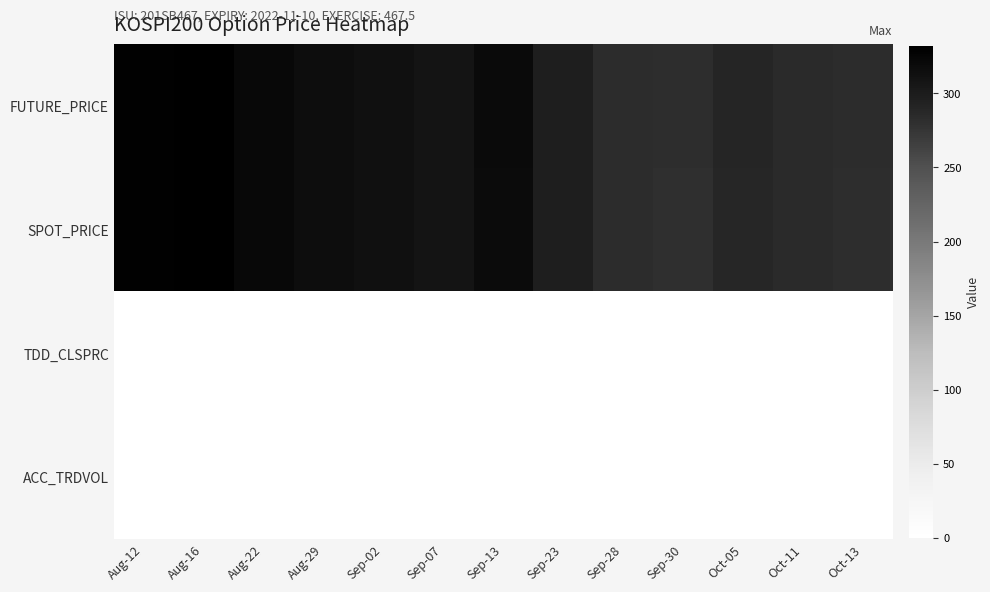

Which series has the largest total across all categories?

FUTURE_PRICE